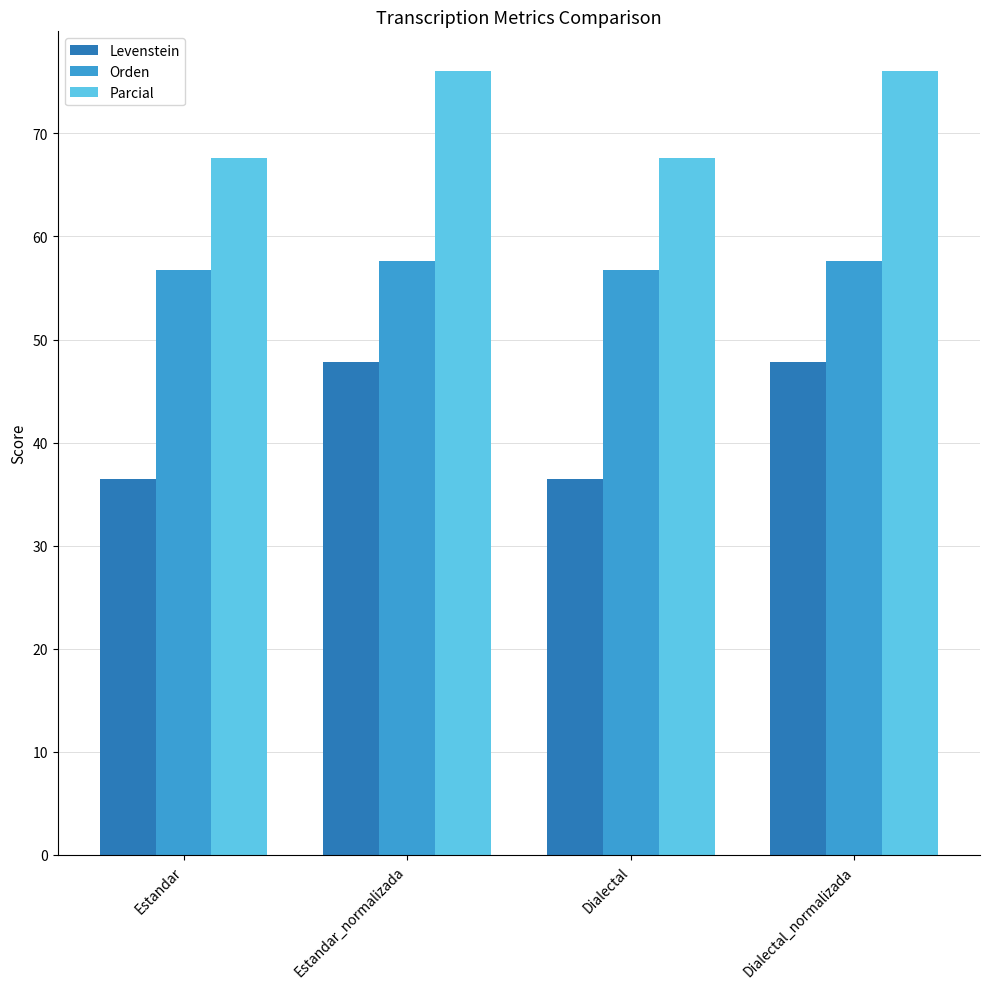

How many data points in Parcial are above 76?

2